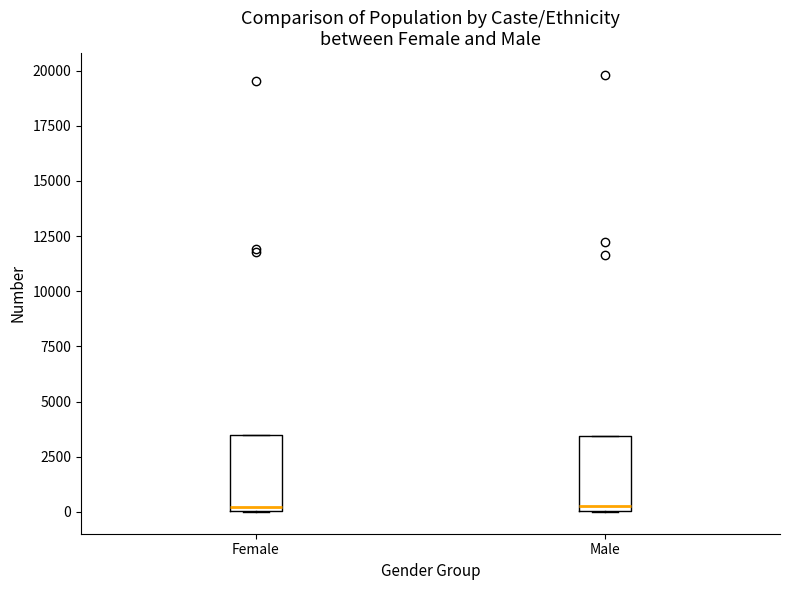

Reading left to right, transcribe this box plot: for each box, give where its median line is, the range the box spans, and where its two whiskers end, as read against the y-axis. The values are not printed on the chart, so give them approximately, as read against the axis.

Female: median 0 (just above the box's lower edge), box 0 to 3500, whiskers 0 to 3500
Male: median 500, box 0 to 3500, whiskers 0 to 3500